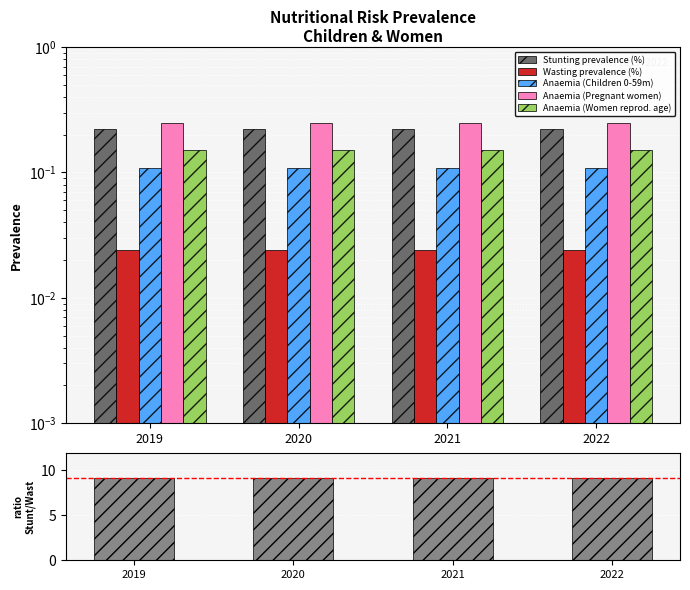

What is the sum of the Stunting prevalence (%) values at 2019 and 2020?

0.4